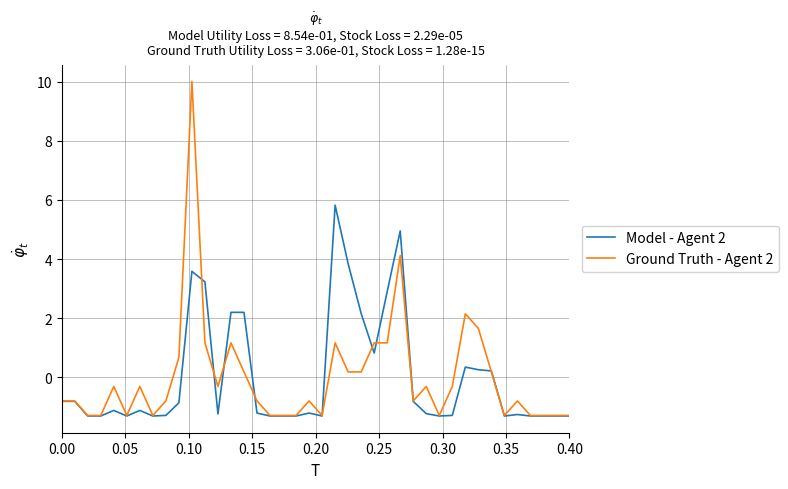

What is the difference between the maximum and minimum values in the Model - Agent 2 series?

7.1